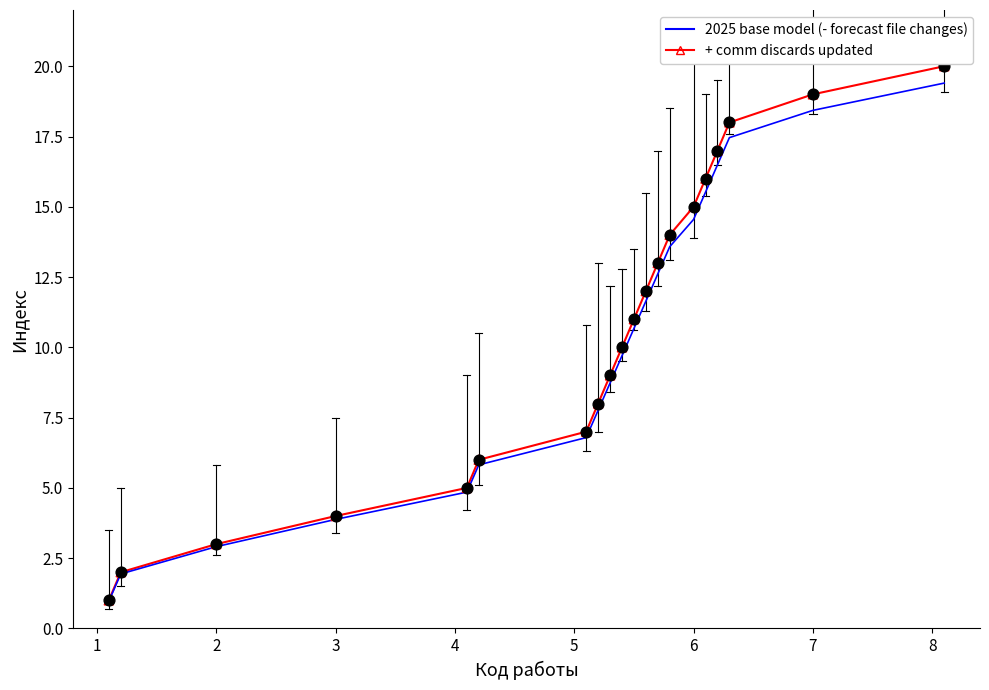

What is the minimum value for + comm discards updated?

1.0